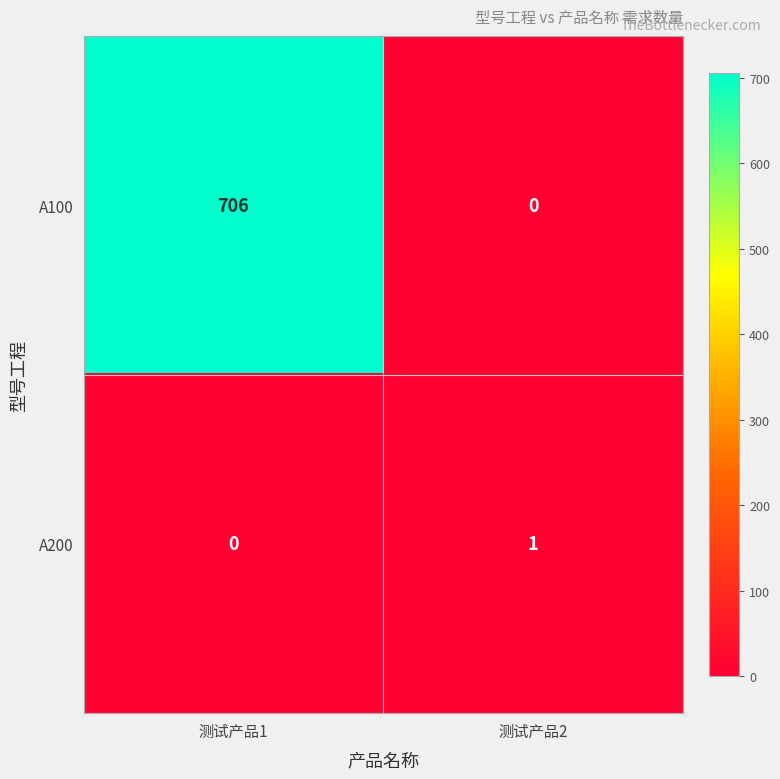

At which category does the chart reach its peak across all series?

测试产品1